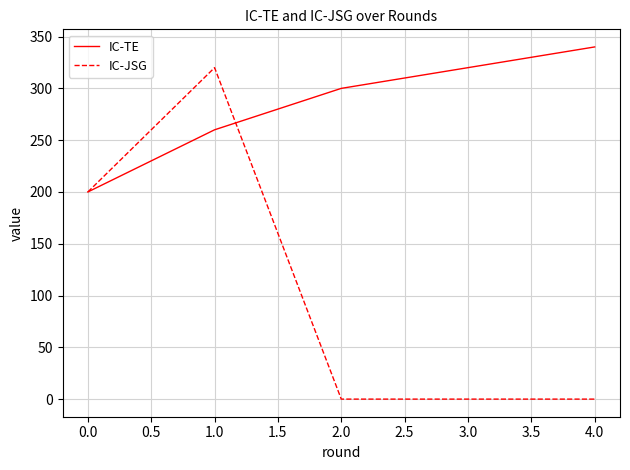

Does the chart display data point markers on the line(s)?

No